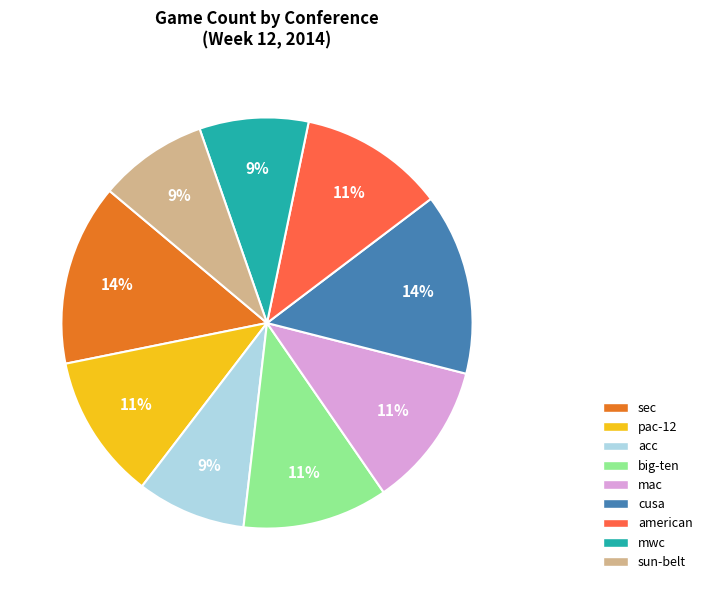

What percentage is the big-ten slice, to the nearest percent?

11%